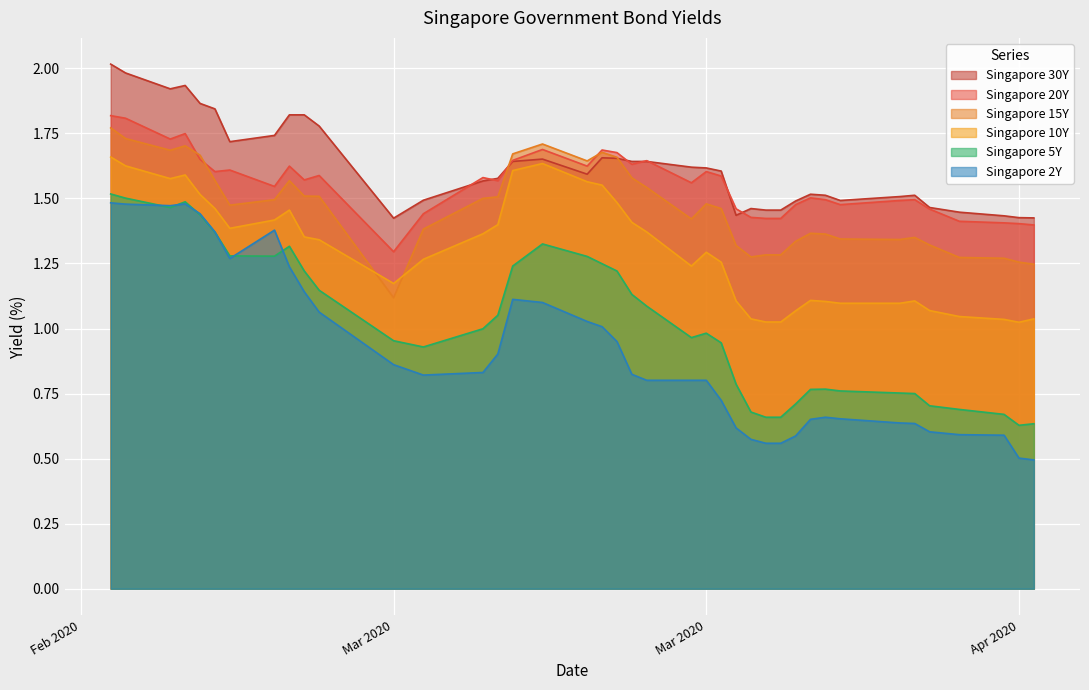

How many intersections are there between Singapore 15Y and Singapore 20Y?

4